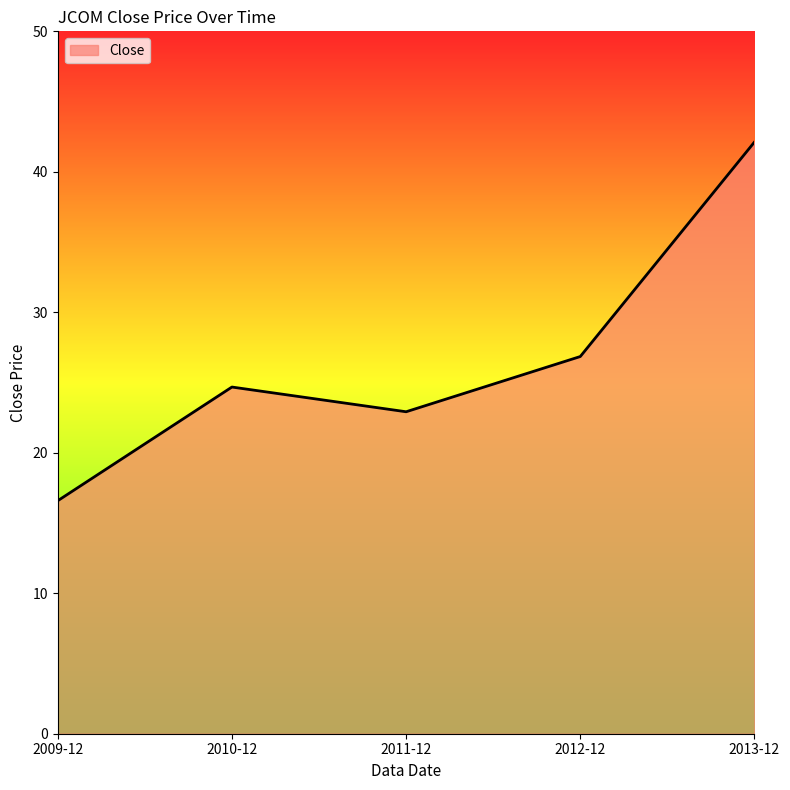

At which category does the chart reach its minimum across all series?

2009-12